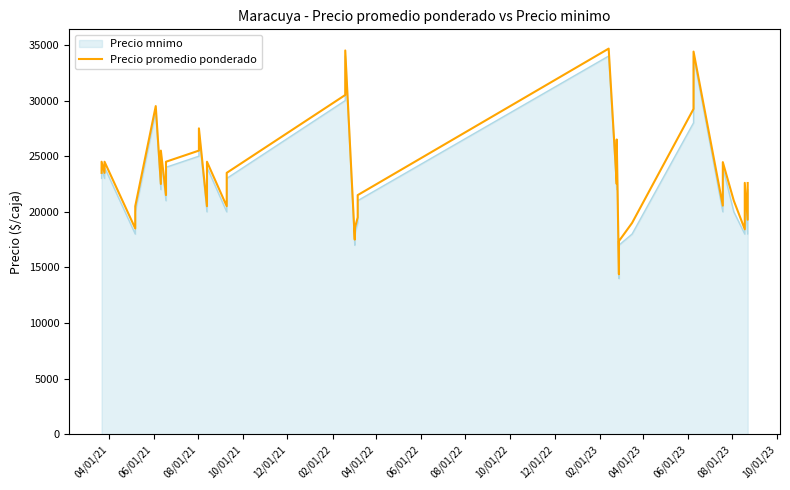

True or false: the data has more than 0 interior local peaks.

True